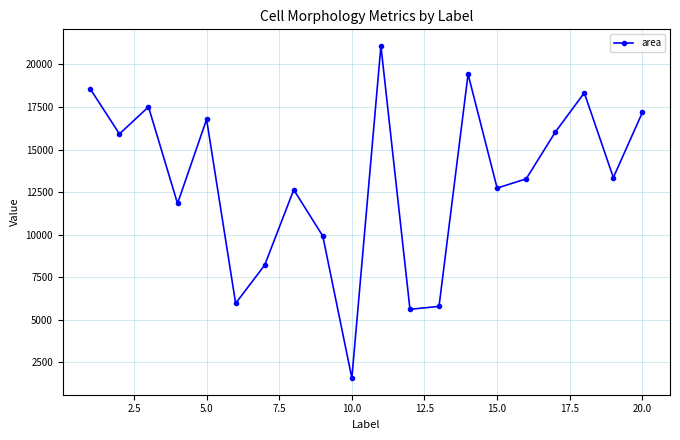

How many data points are less than 13353?

10